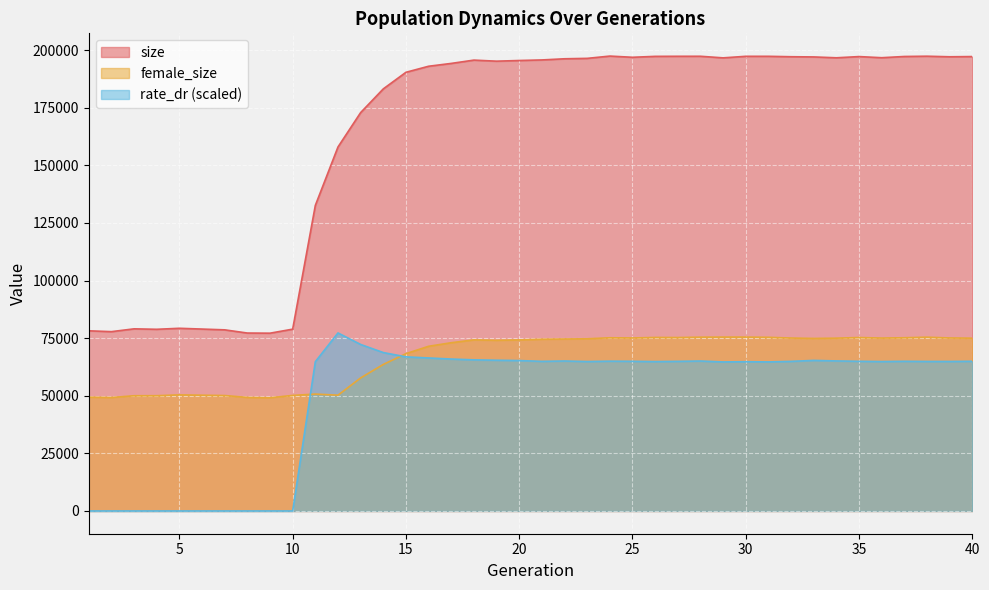

How many lines are shown in the chart?

3